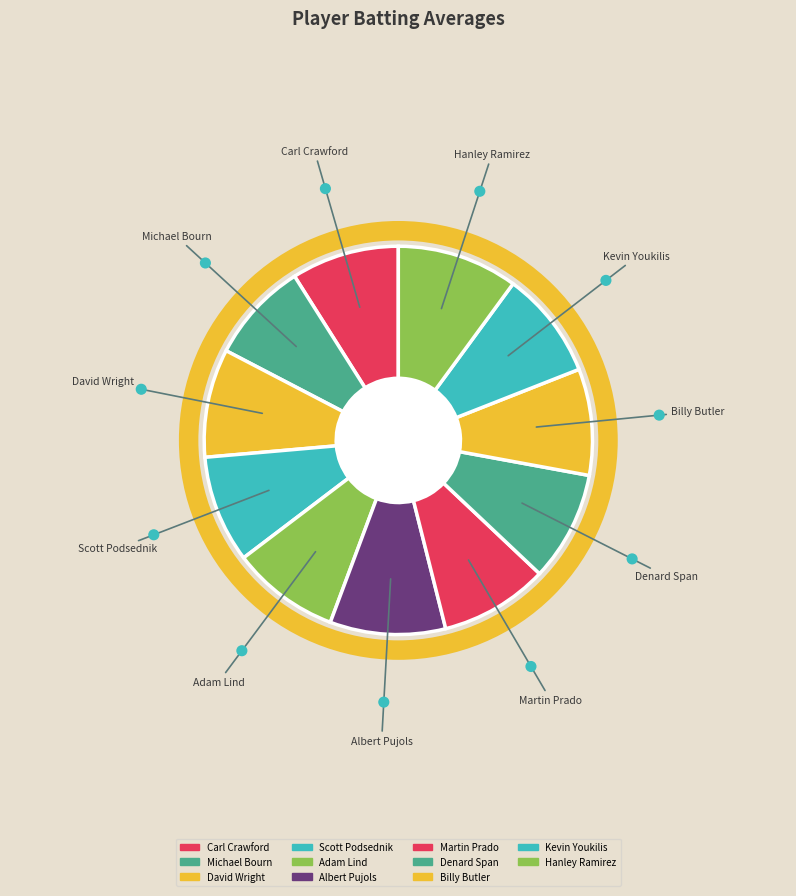

What is the total percentage of Michael Bourn and Albert Pujols?

18.0%